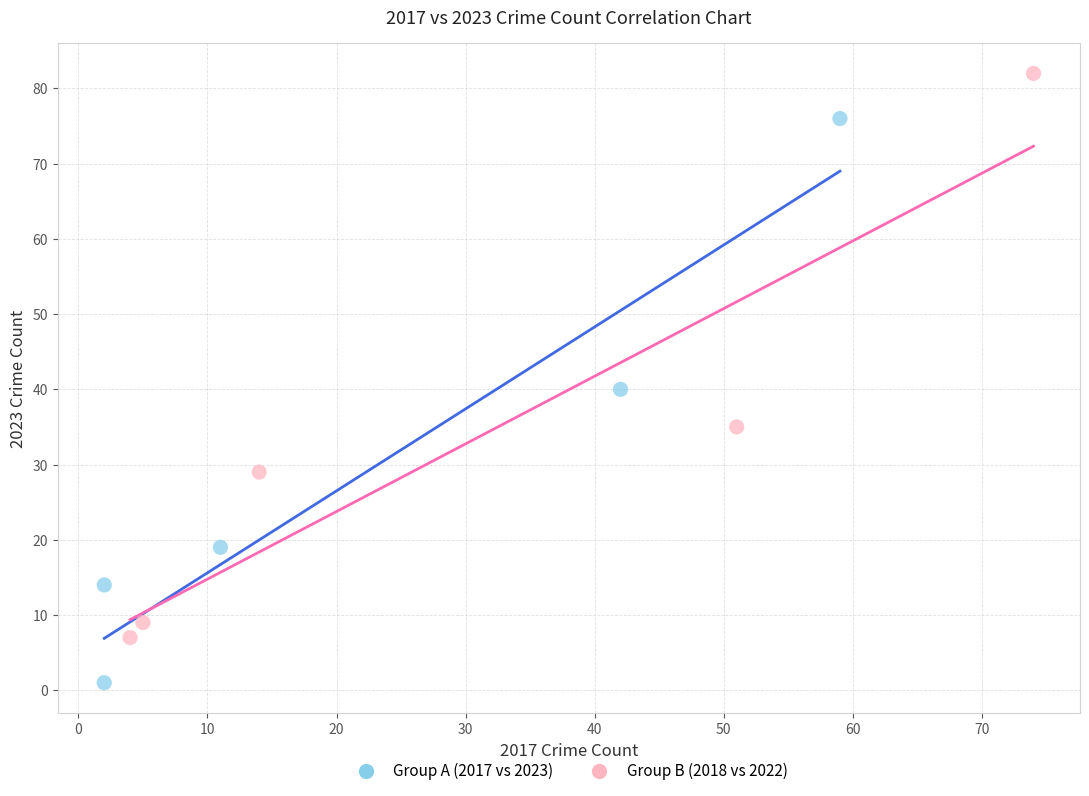

Which series contains the highest Y value?

Group B (2018 vs 2022)